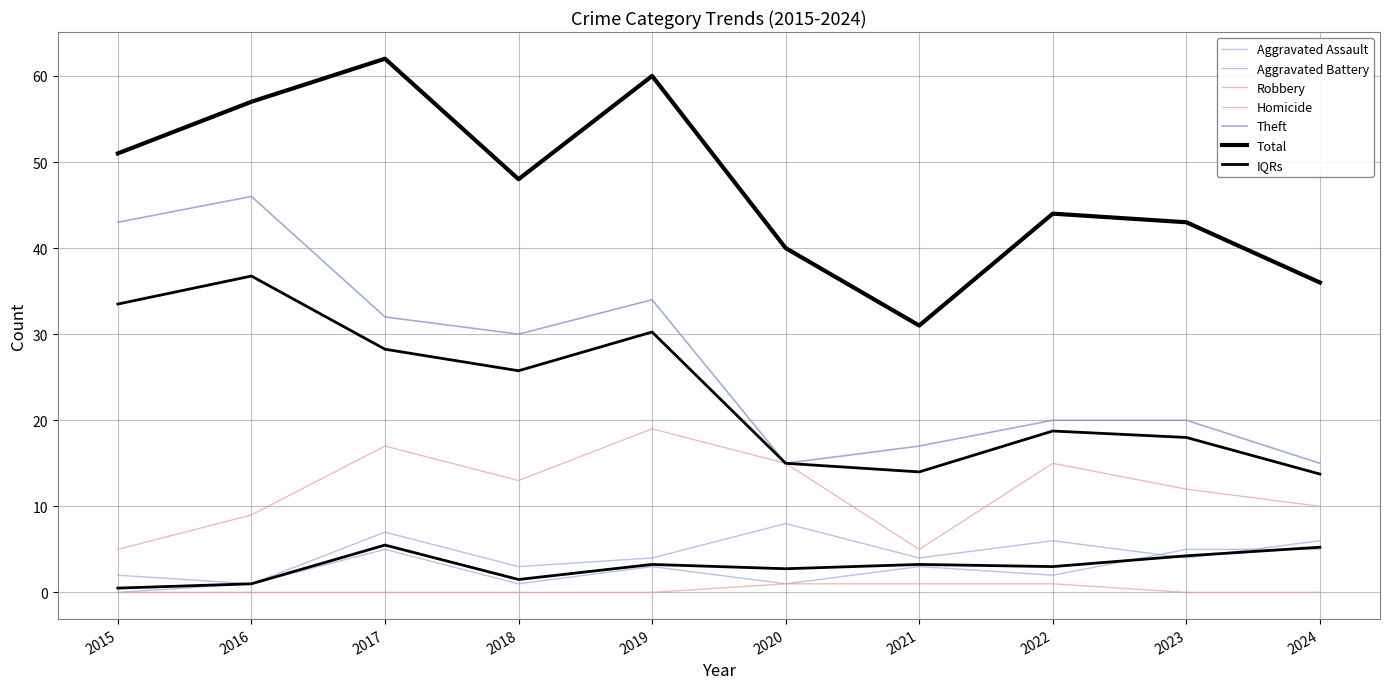

True or false: Theft has a value of 20 at 2022.

True